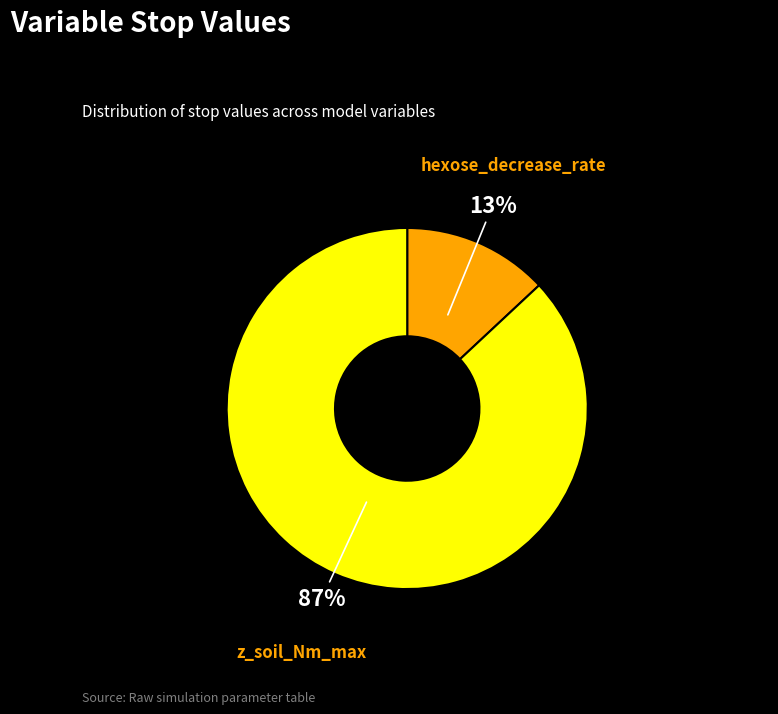

Approximately how many times larger is the value at z_soil_Nm_max compared to hexose_decrease_rate?

6.7